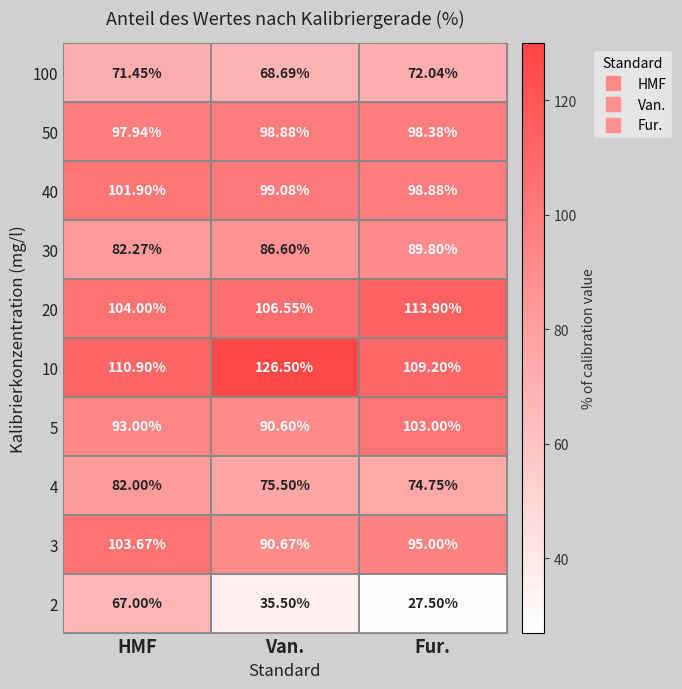

At Van., list the series in order from smallest to largest.

2, 100, 4, 30, 5, 3, 50, 40, 20, 10